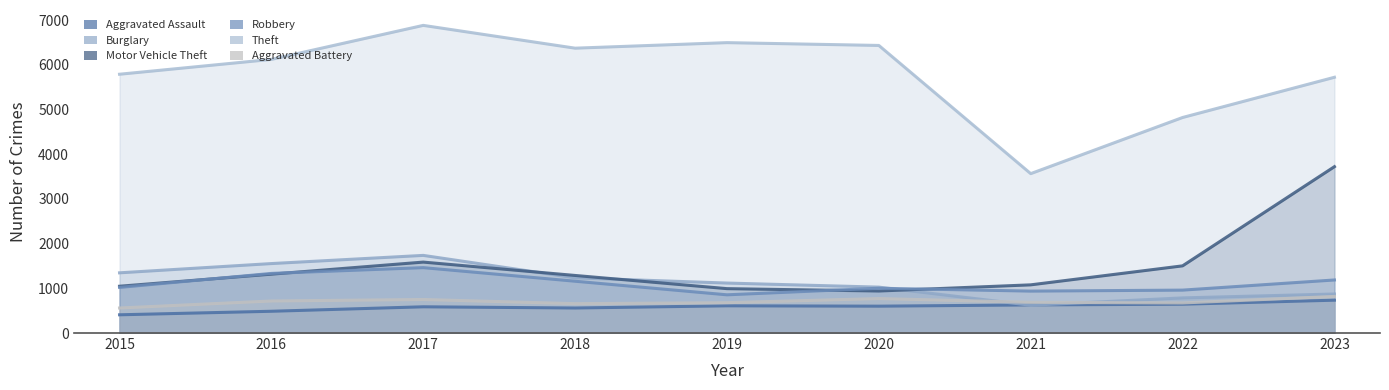

How many series are shown in this chart?

6